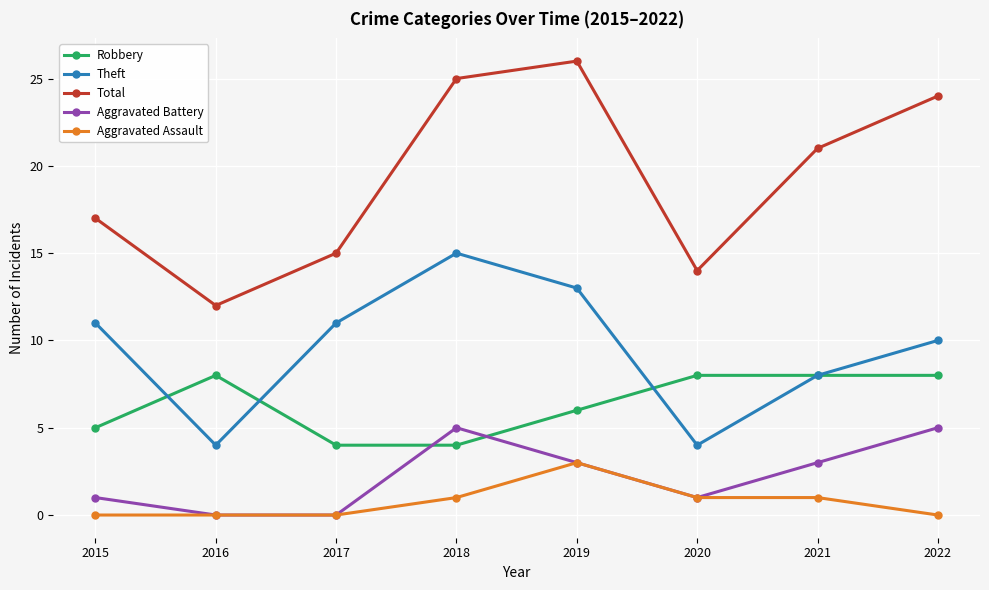

Is the value of Aggravated Battery at 2016 greater than the value of Total at 2022?

No